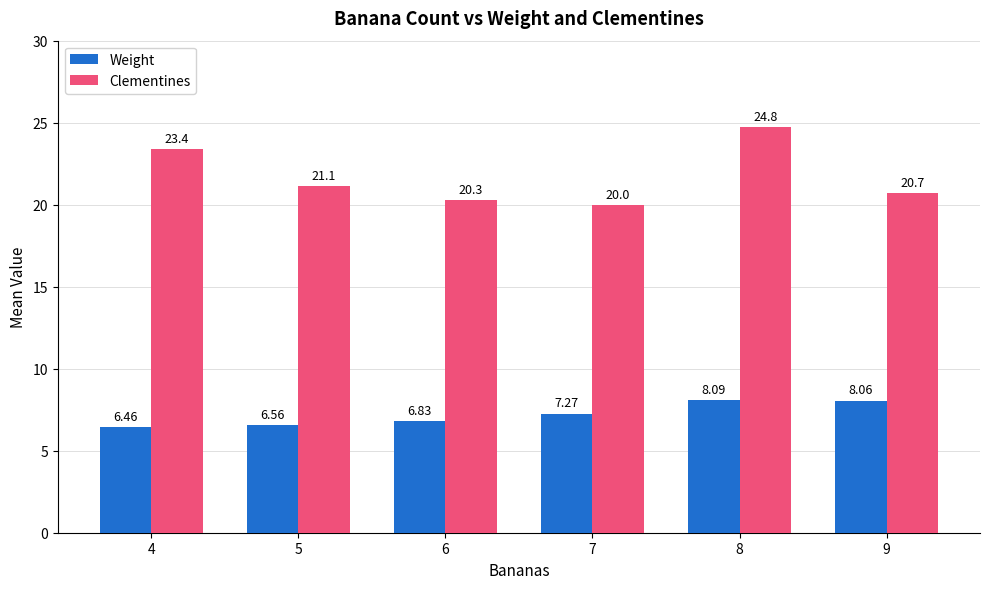

What is the value of the Weight bar at the 3rd from the left?

6.8